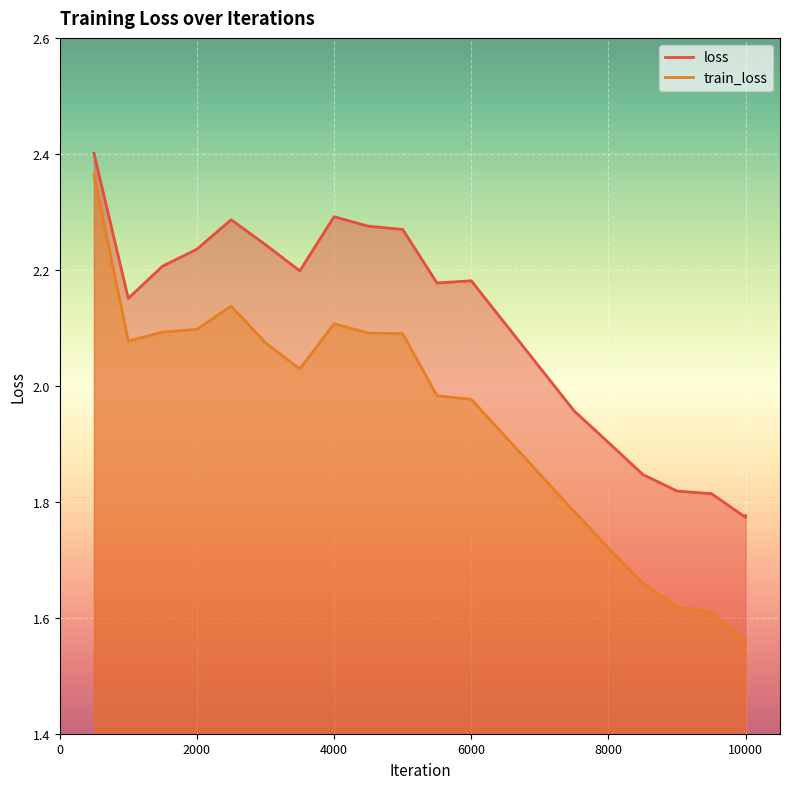

At which category does loss reach its first local peak?

2500